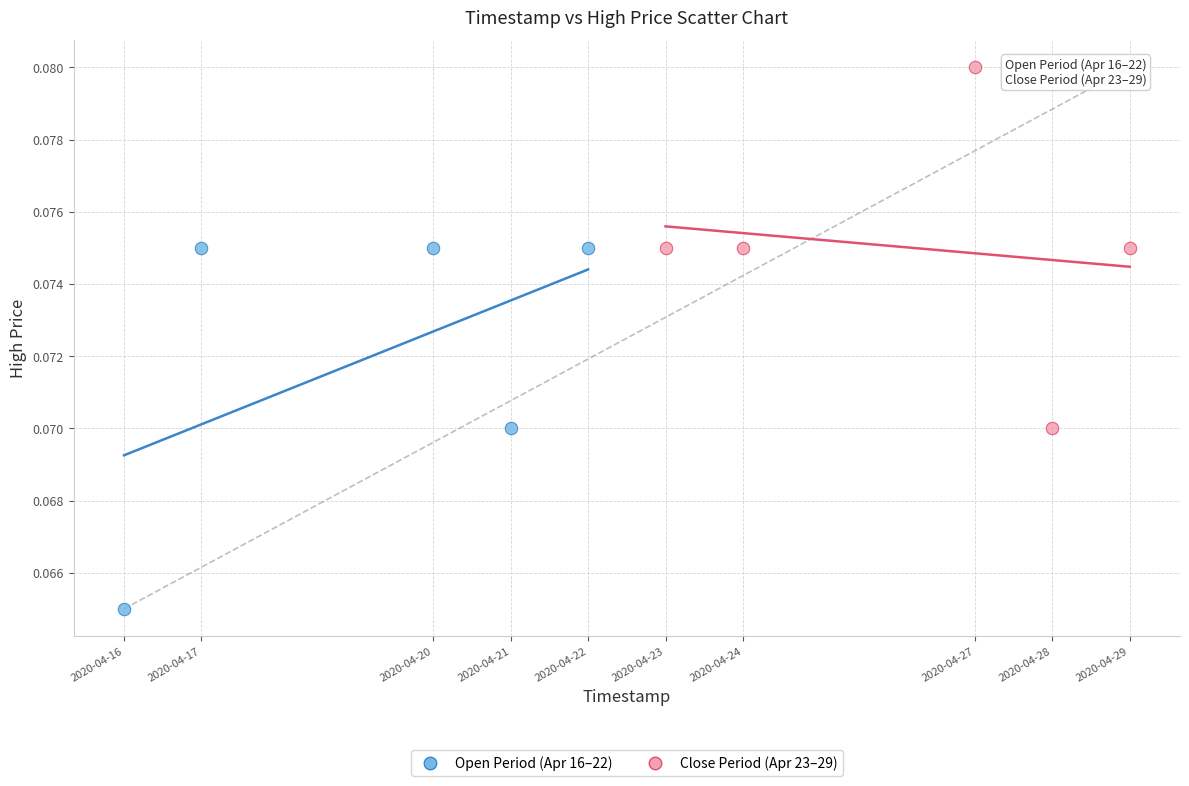

Which series contains the lowest Y value?

Open Period (Apr 16–22)